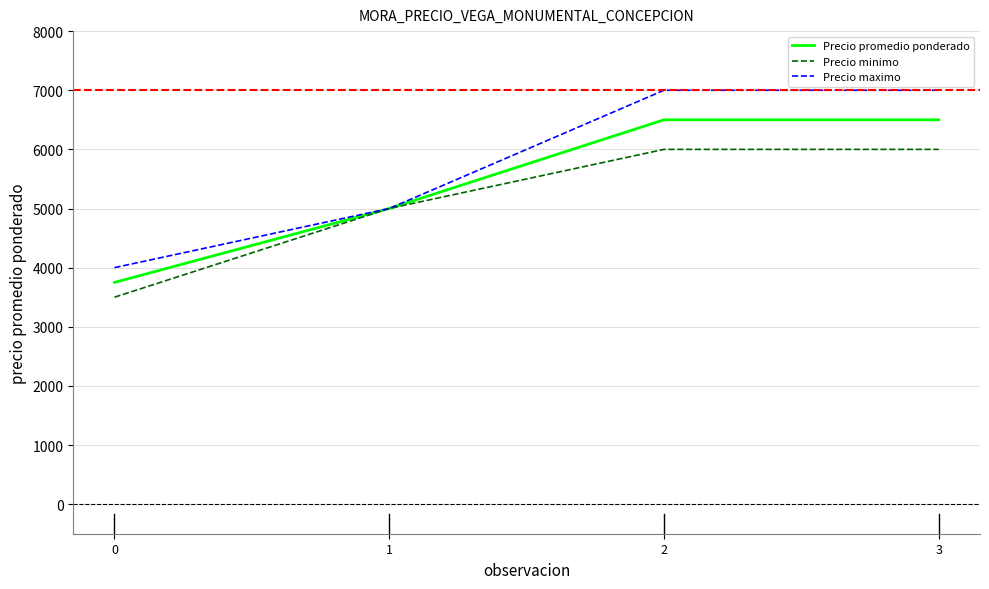

The value of Precio promedio ponderado at 3 is 6500. True or false?

True